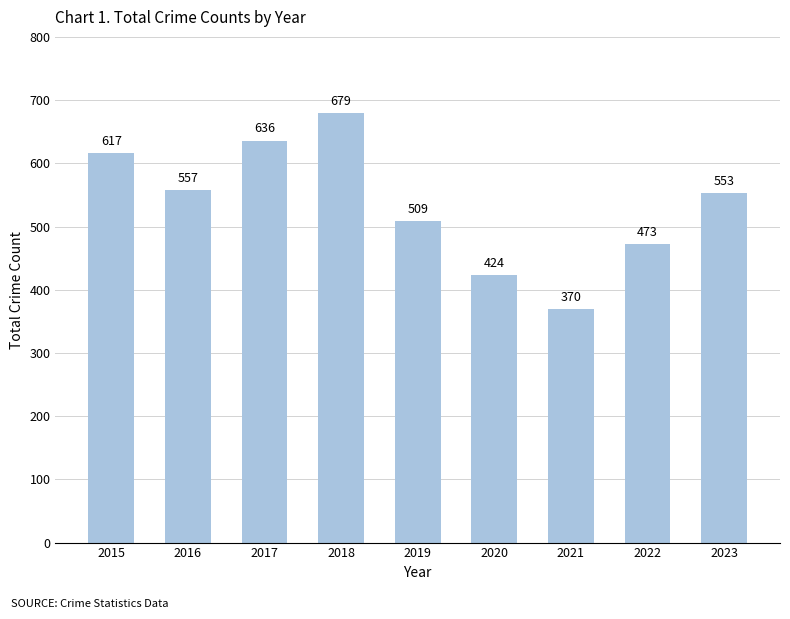

Rank the categories by value from highest to lowest.

2018, 2017, 2015, 2016, 2023, 2019, 2022, 2020, 2021